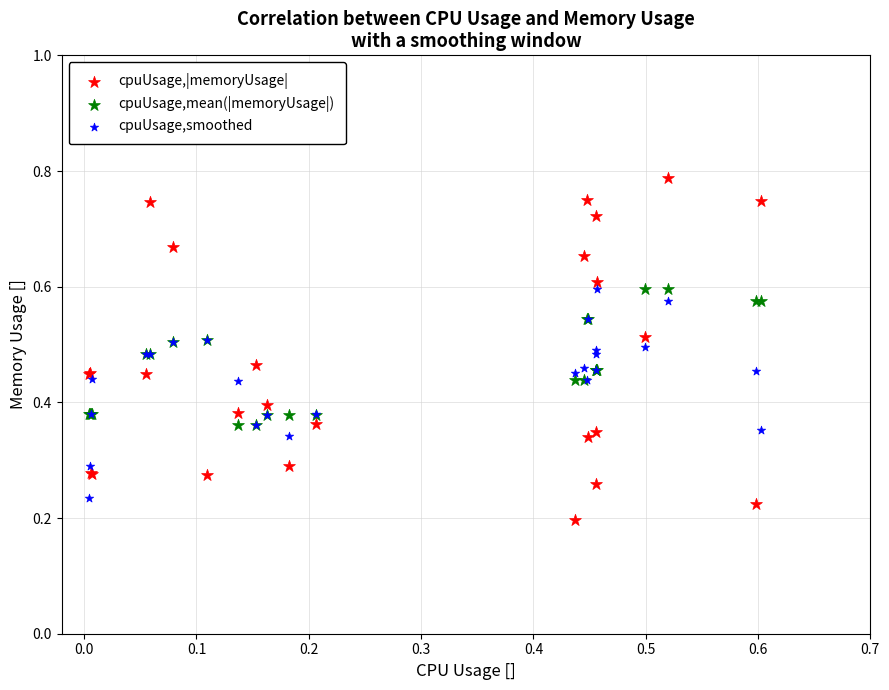

Which series reaches the minimum Y coordinate?

cpuUsage,|memoryUsage|